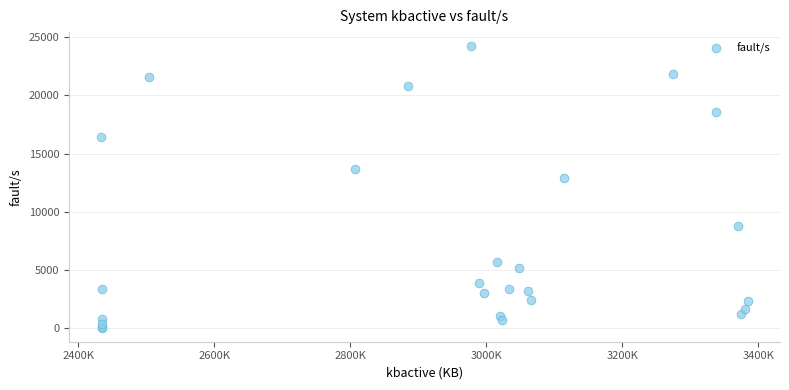

What Y value in the scatter plot is closest to 12141?

12944.0